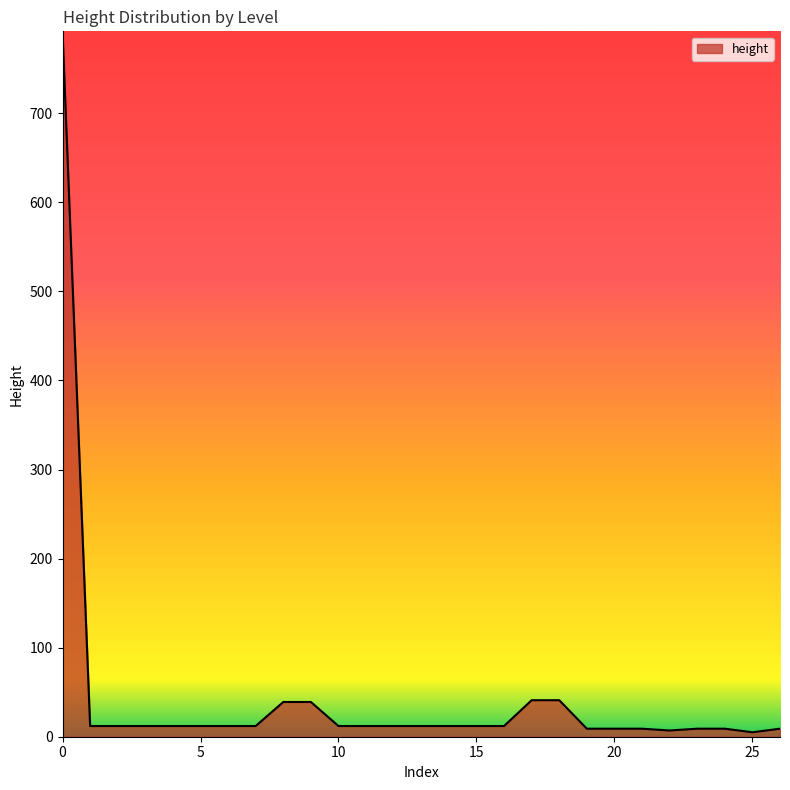

What is the greatest value displayed?

792